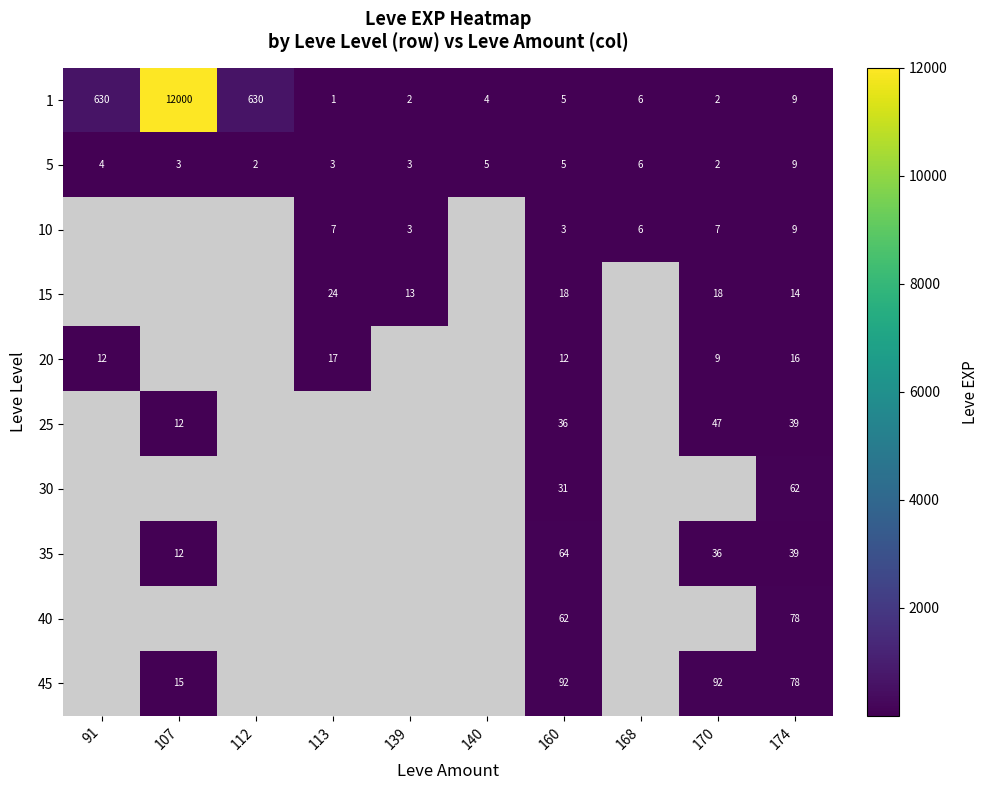

Which label corresponds to the largest value in the chart?

107